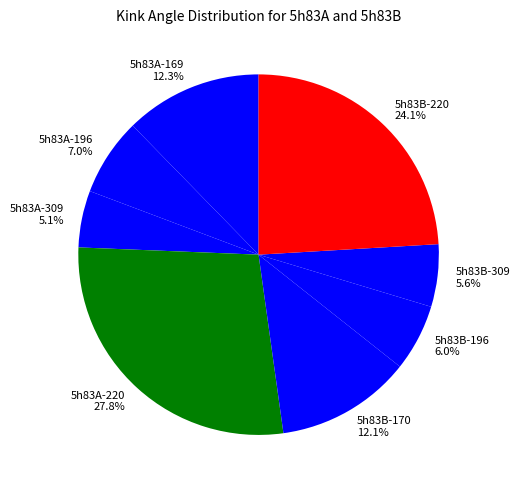

To the nearest percent, what is the combined percentage of 5h83A-196 and 5h83B-196?

13%